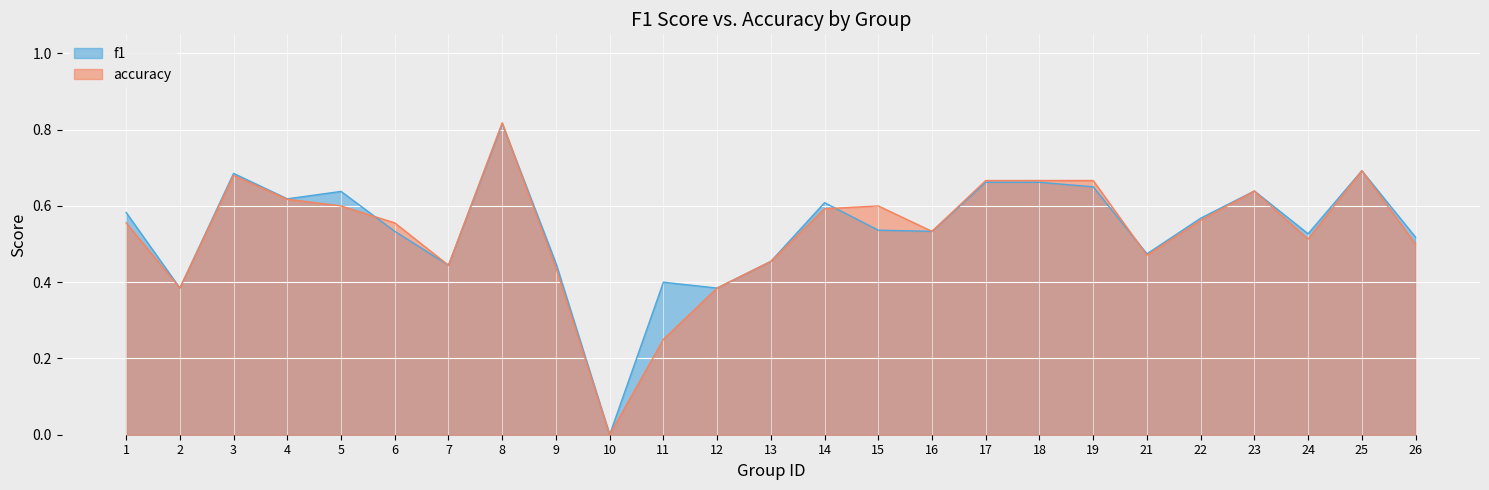

Rank the series by their average value, from highest to lowest.

f1, accuracy